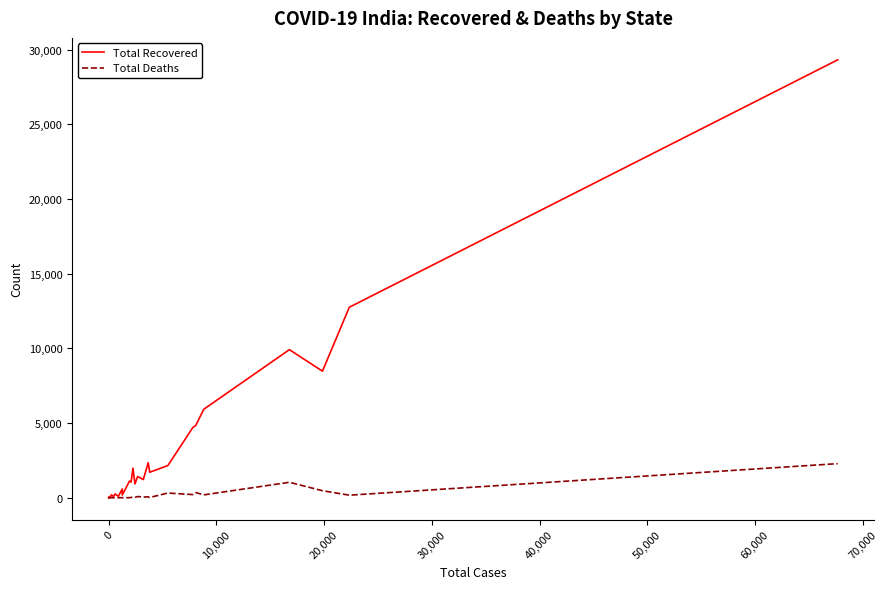

What is the maximum value shown in the chart?

29329